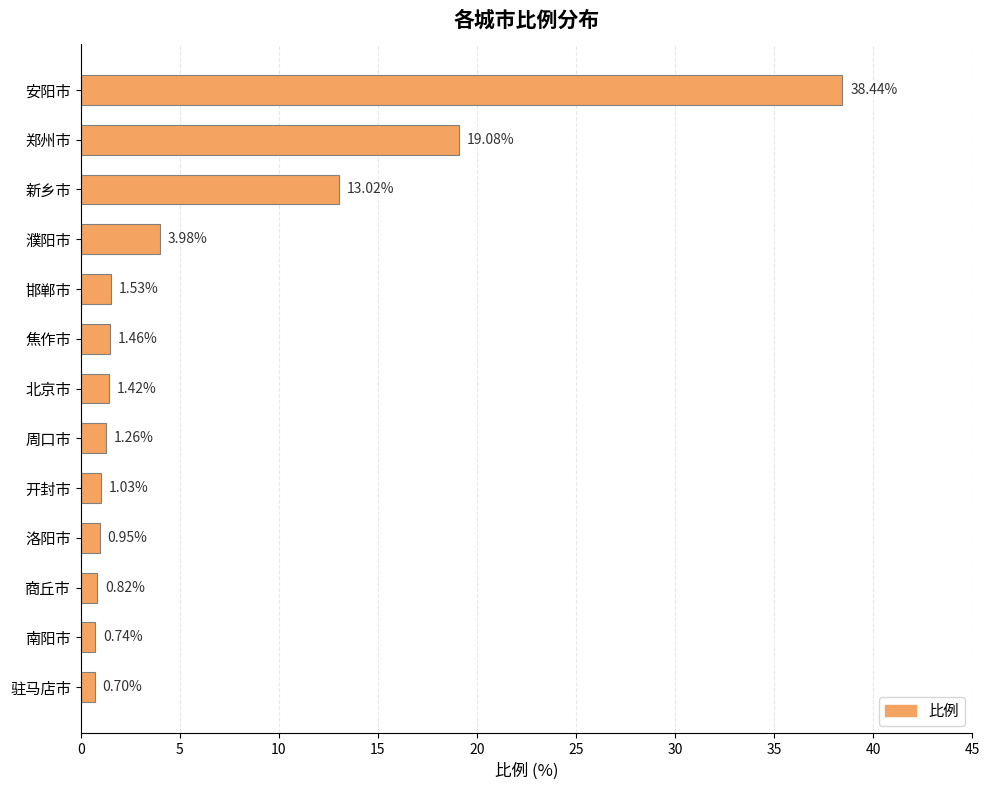

At which label is the value closest to 19?

郑州市